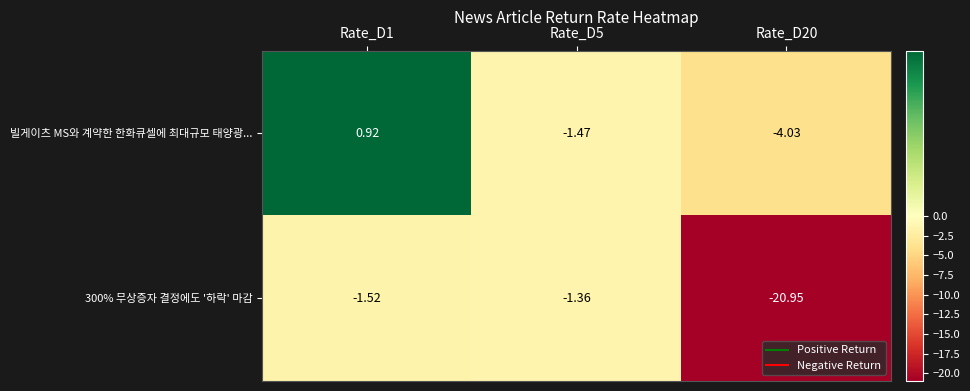

Which series changed the most between Rate_D1 and Rate_D5?

빌게이츠 MS와 계약한 한화큐셀에 최대규모 태양광...